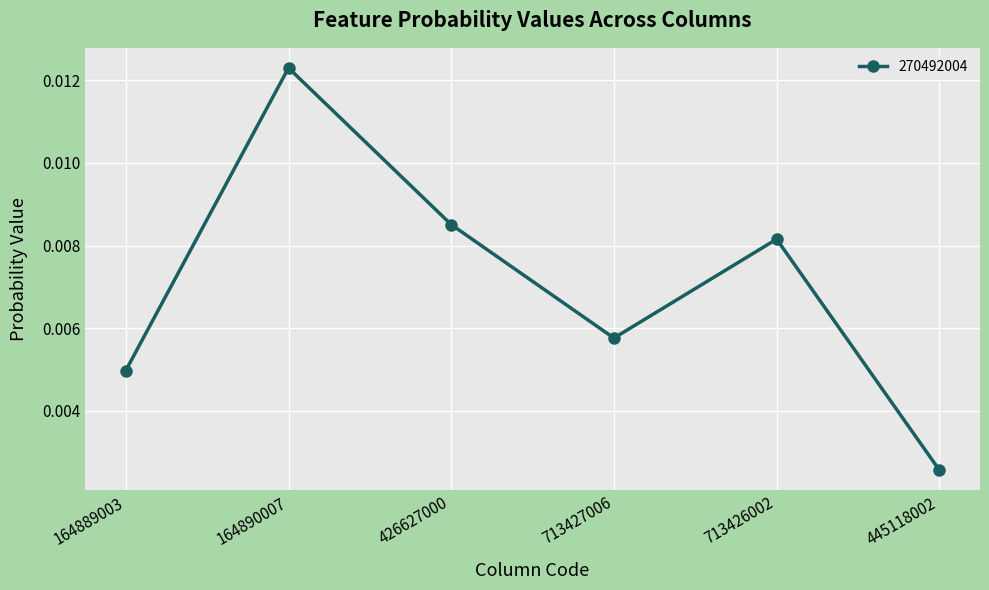

At which category does the data reach its first local valley?

713427006